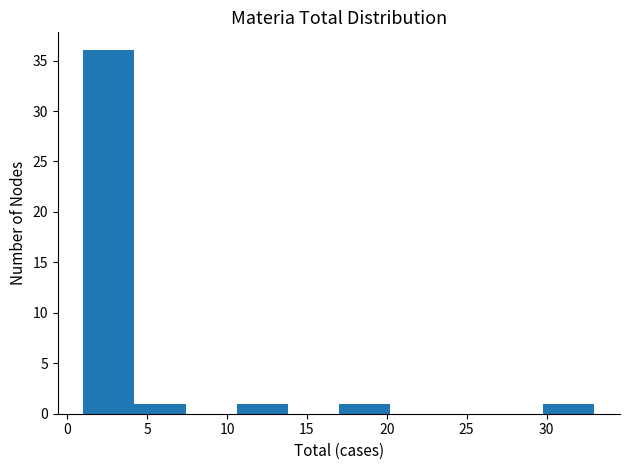

Which range on the x-axis has the tallest bar?

1.0 to 4.2